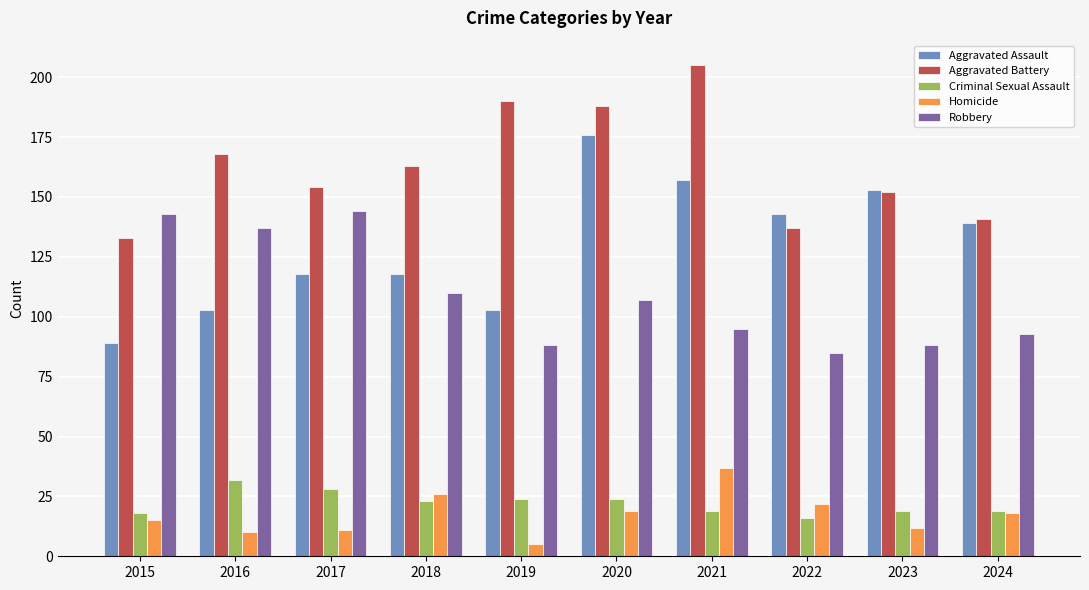

List the series in order of their peak value, lowest first.

Criminal Sexual Assault, Homicide, Robbery, Aggravated Assault, Aggravated Battery